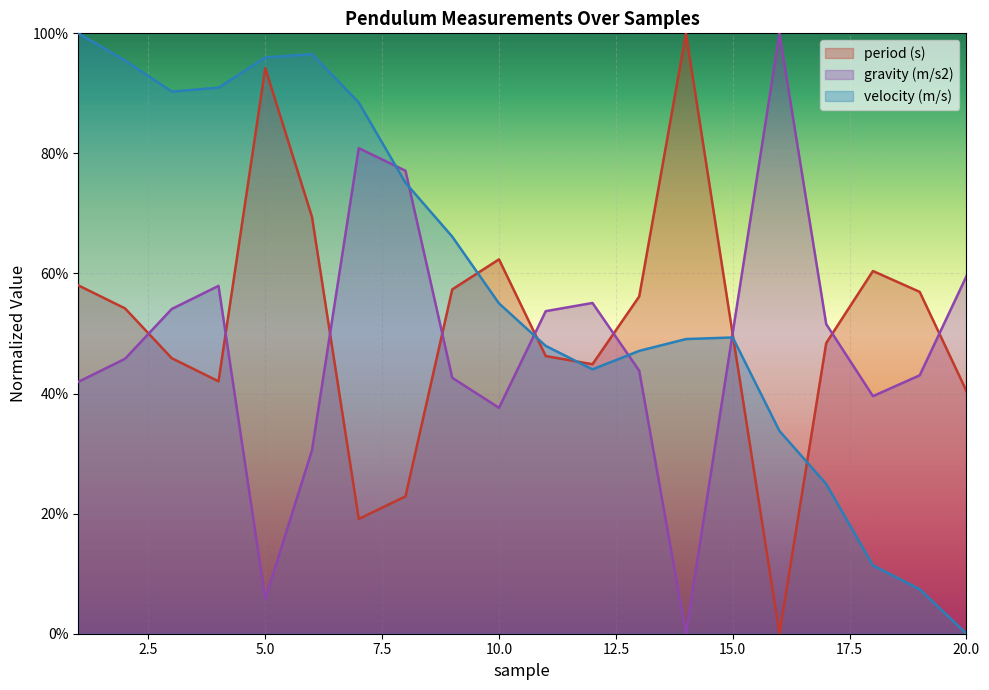

How many intersections are there between period (s) and gravity (m/s2)?

9